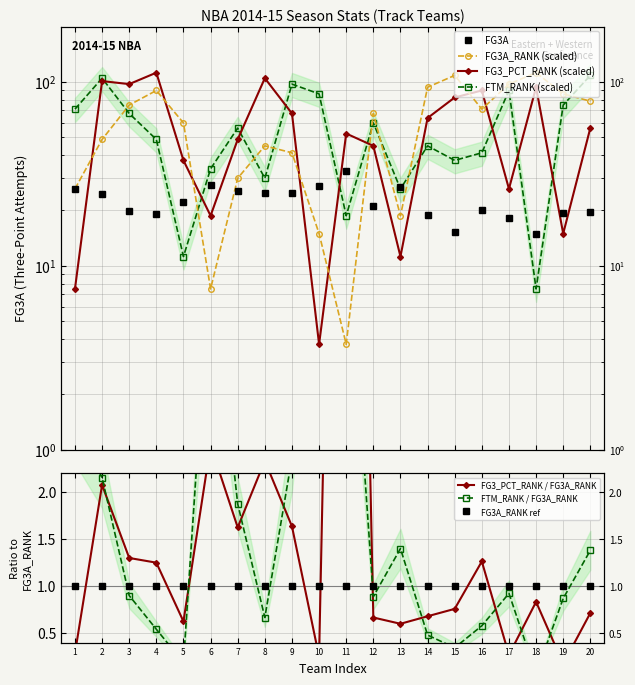

The FG3A_RANK series shows 18.3 at 1. True or false?

False